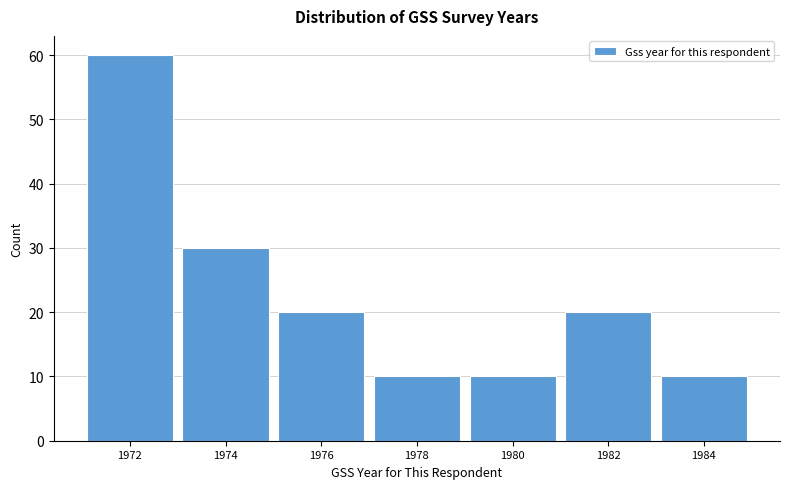

Reading right to left, extract all data points from this chart.

1984=10	1982=20	1980=10	1978=10	1976=20	1974=30	1972=60